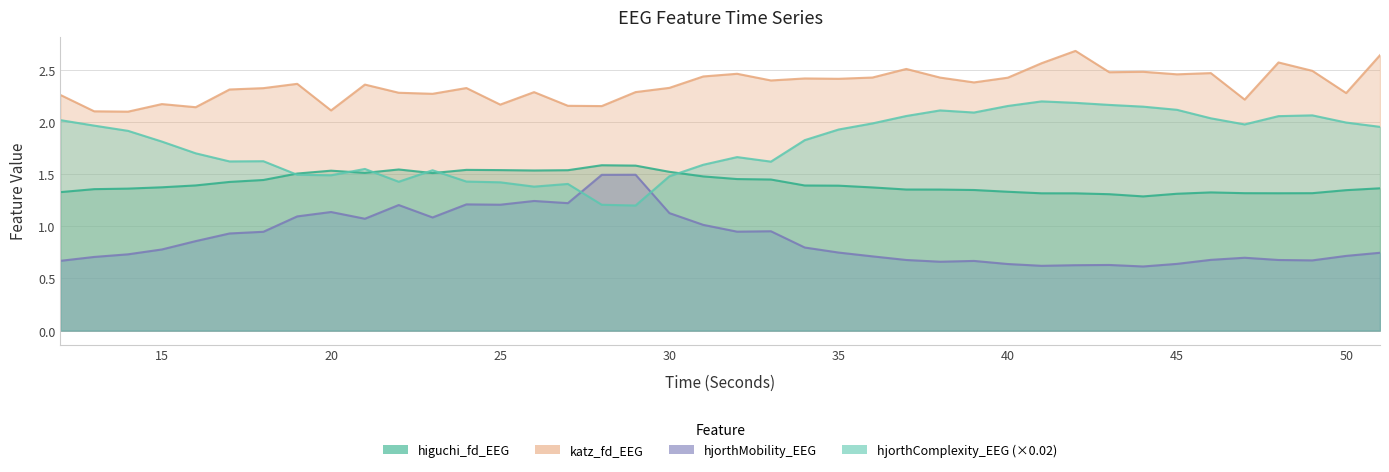

Rank the series at 31 from highest to lowest value.

katz_fd_EEG, hjorthComplexity_EEG, higuchi_fd_EEG, hjorthMobility_EEG